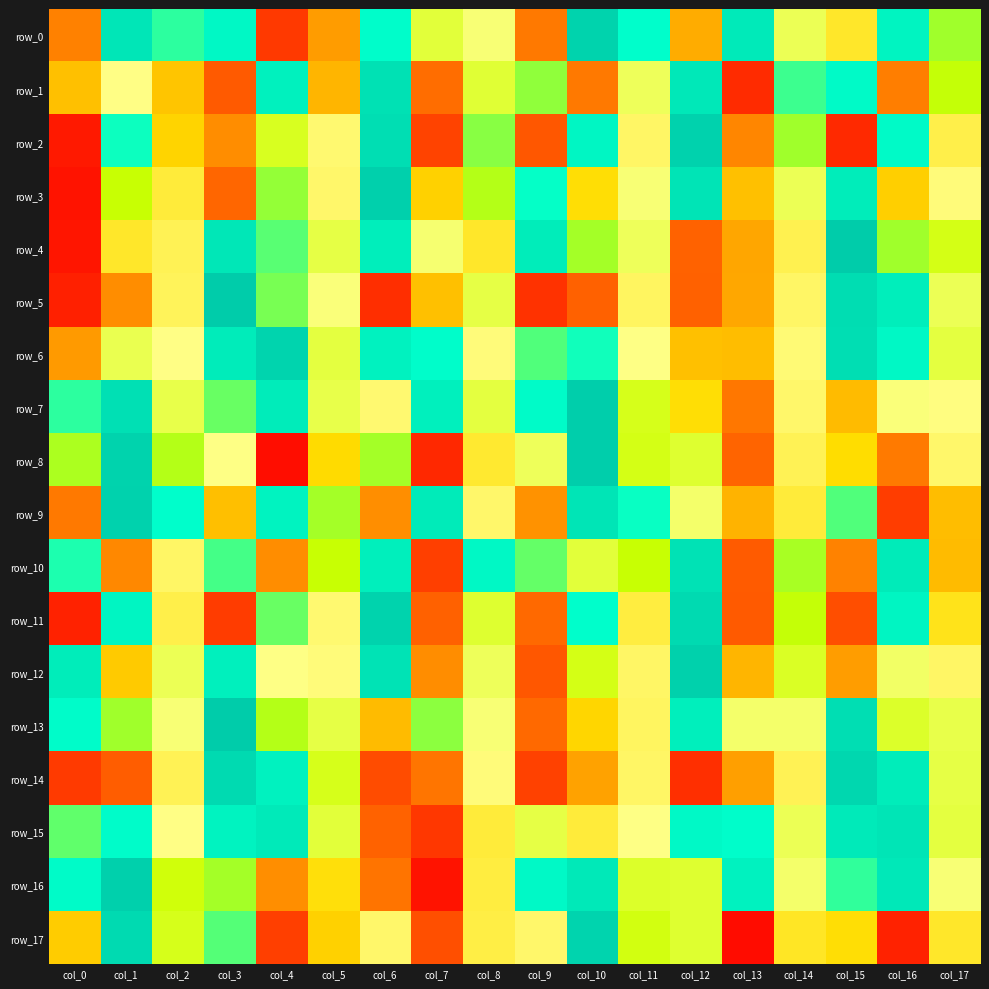

What is the approximate value of row_8 at col_4?

-7535.3